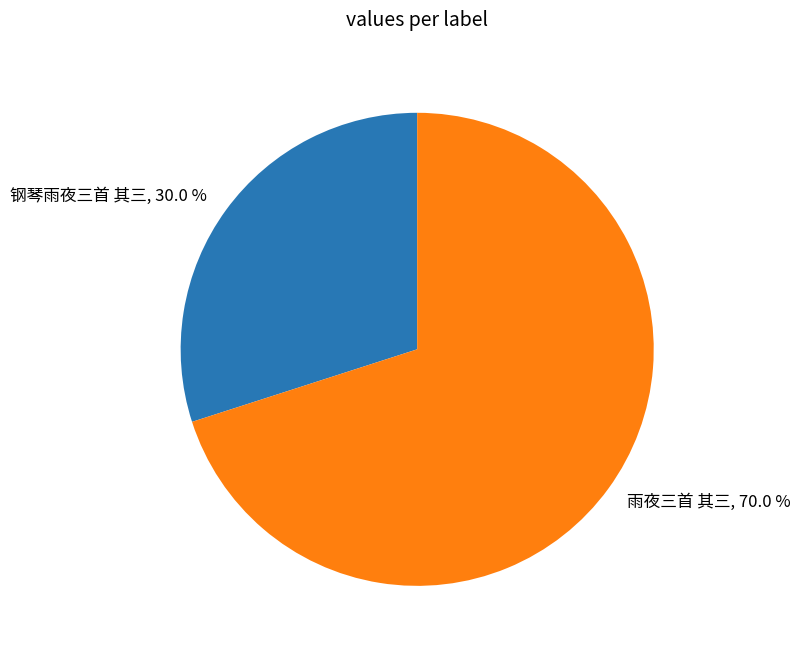

Which slice is the largest?

雨夜三首 其三